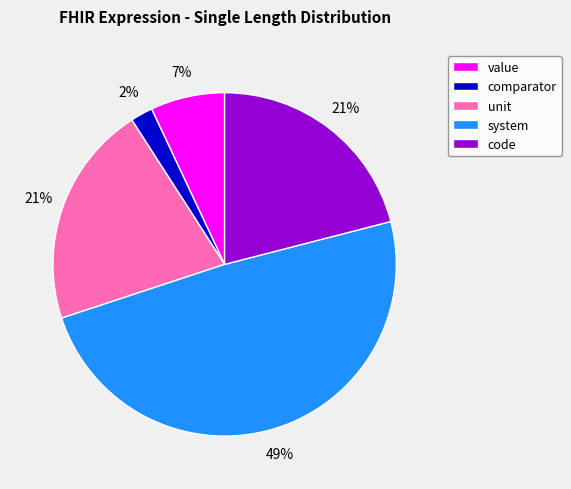

Is there any slice that represents more than half of the pie?

No